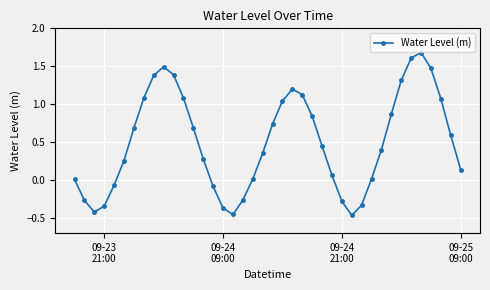

What is the difference between the maximum and minimum values?

2.1